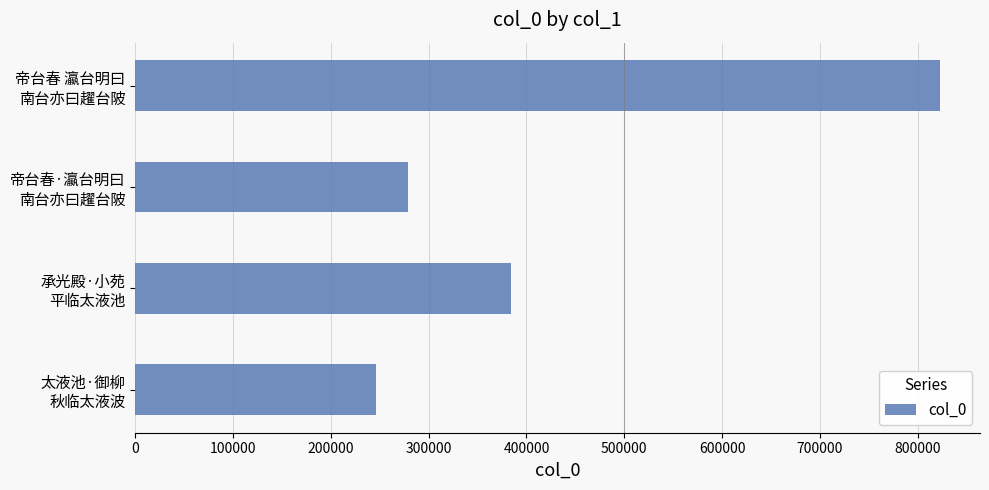

What is the greatest value displayed?

822466